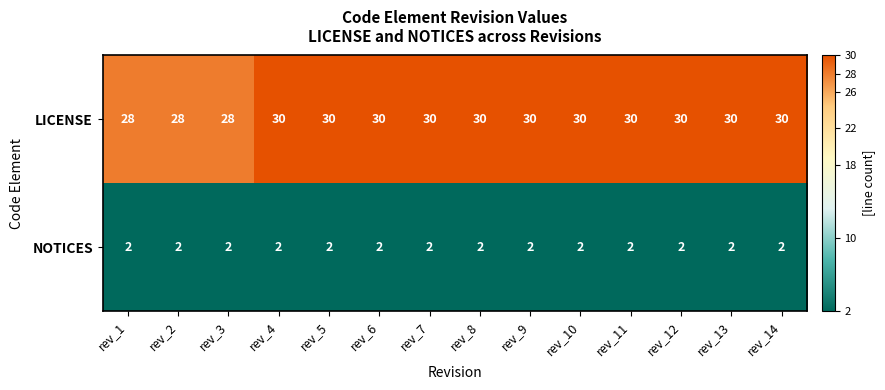

What is the spread (max minus min) of values at rev_3?

26